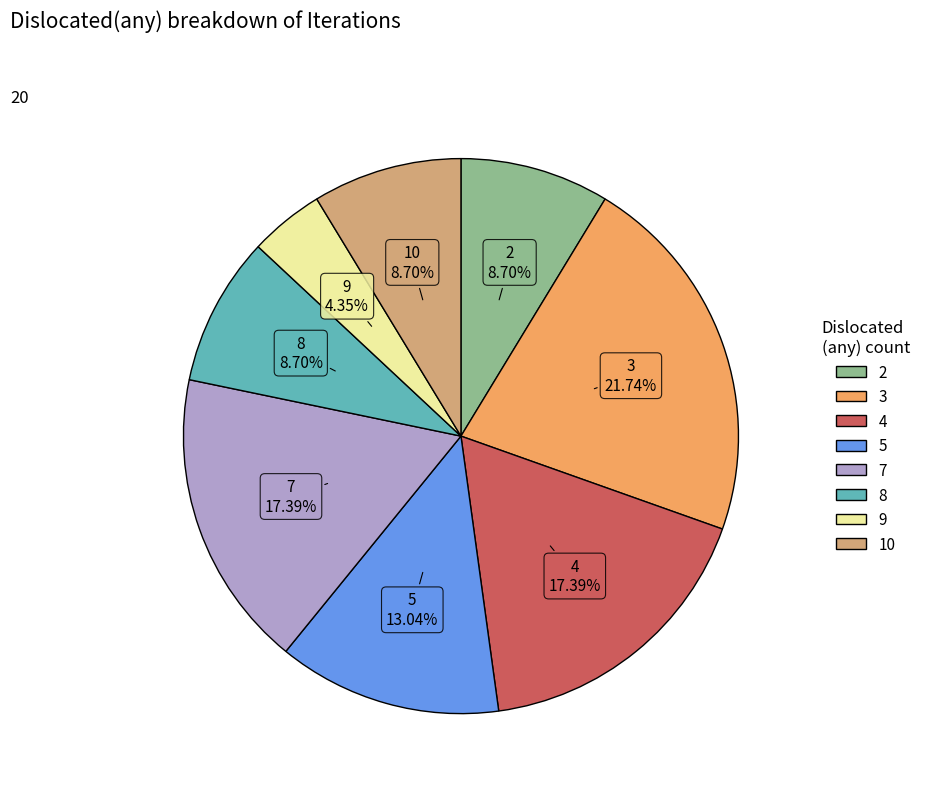

What is the ratio of the value at 10 to the value at 3?

0.4